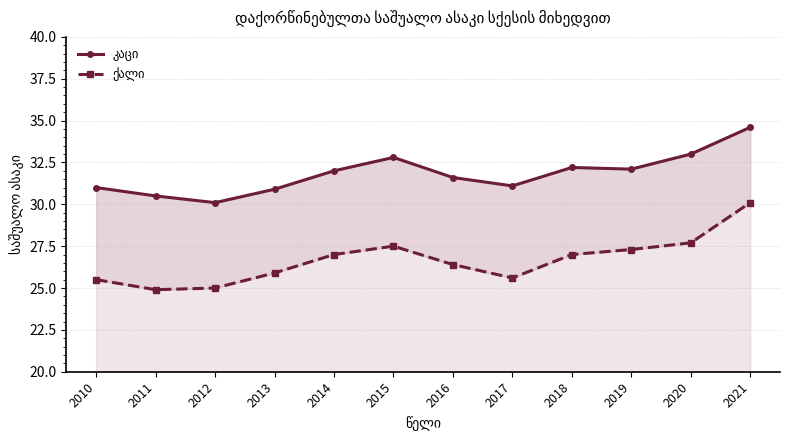

Where is the first local maximum for ქალი?

2015